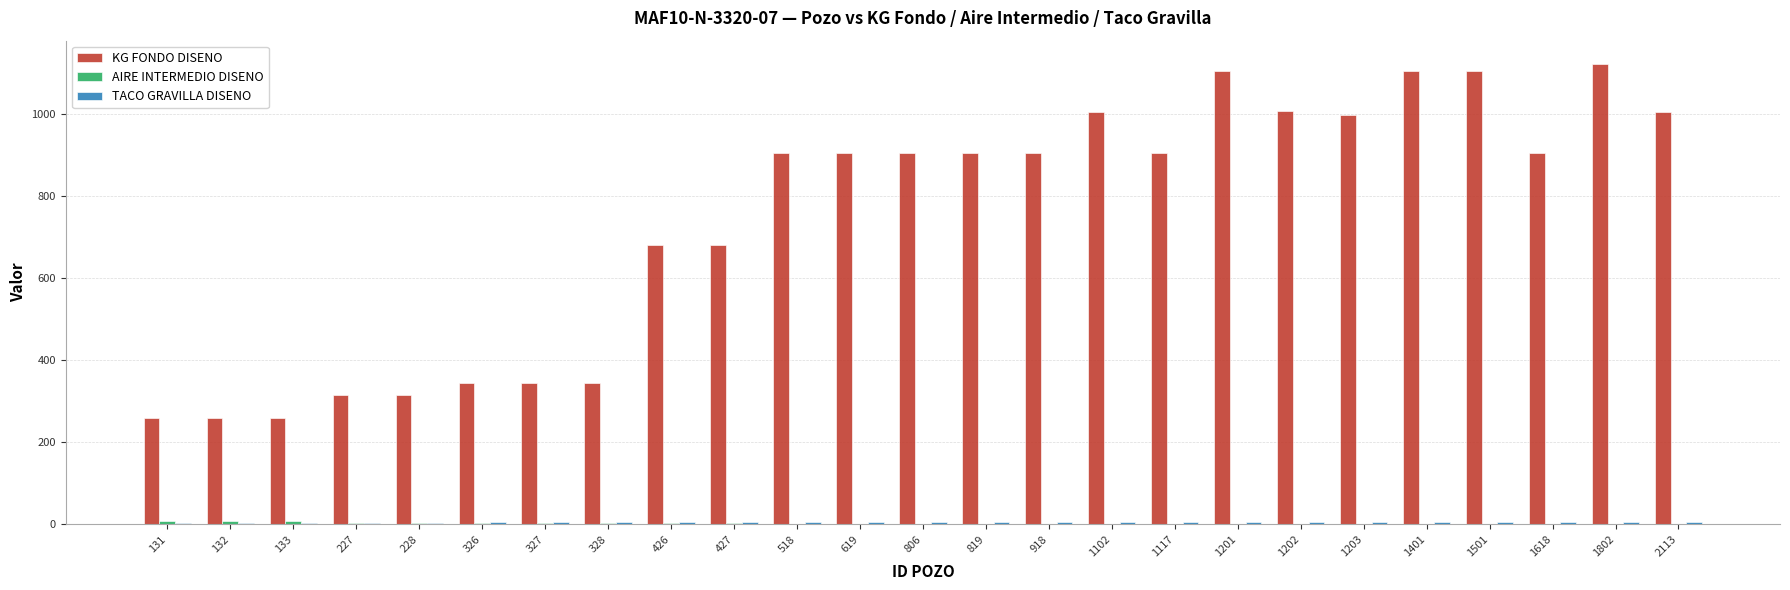

What is the spread (max minus min) of values at 819?

903.0